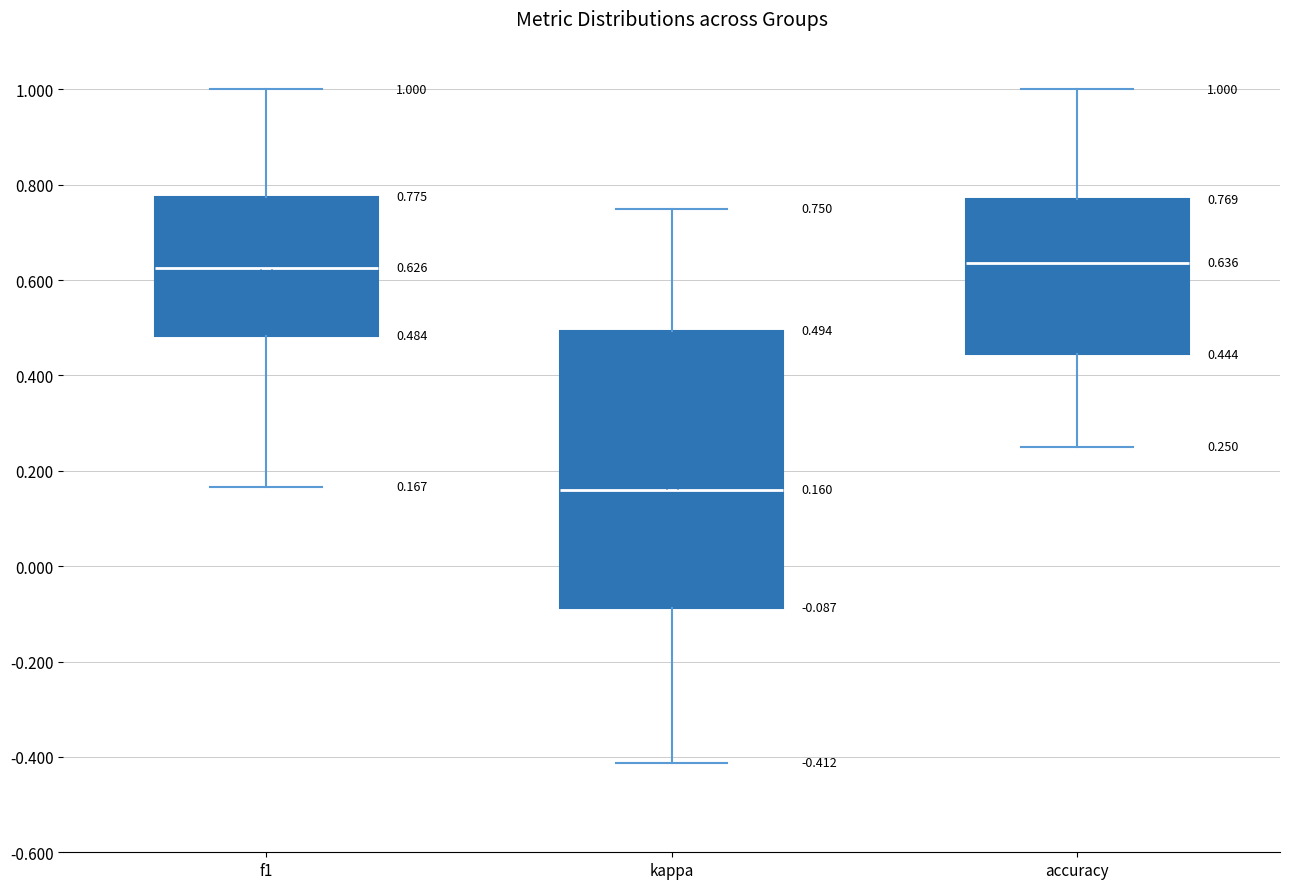

Comparing the boxes themselves (not the whiskers), which one is the tallest?

kappa